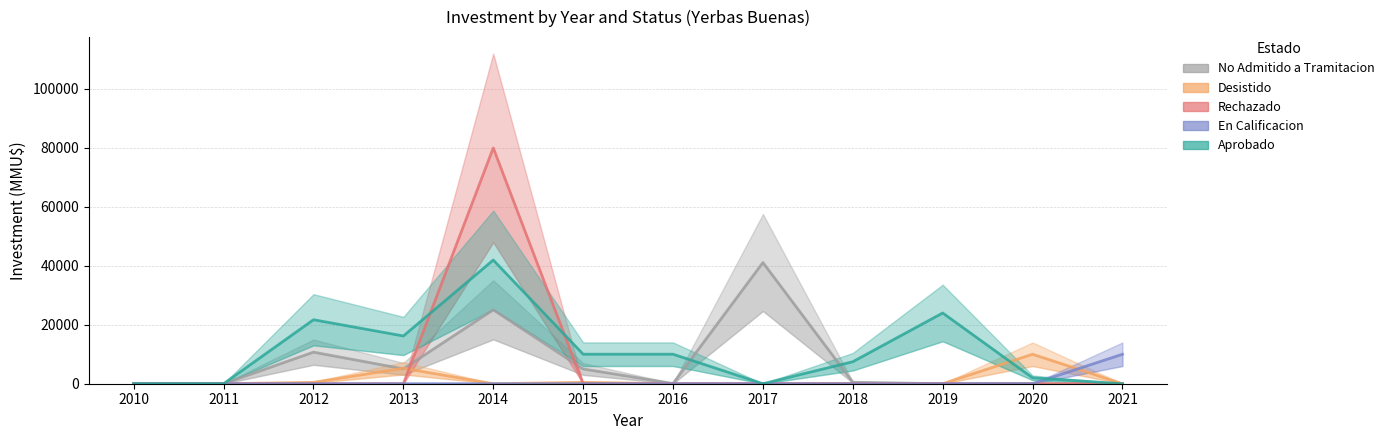

How many values in No Admitido a Tramitacion are above zero?

7